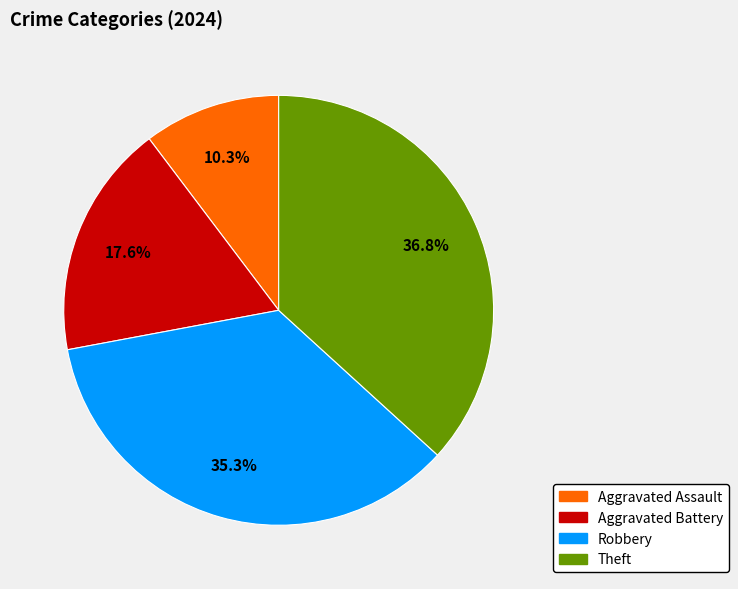

True or false: Aggravated Assault accounts for 10% of the total.

True